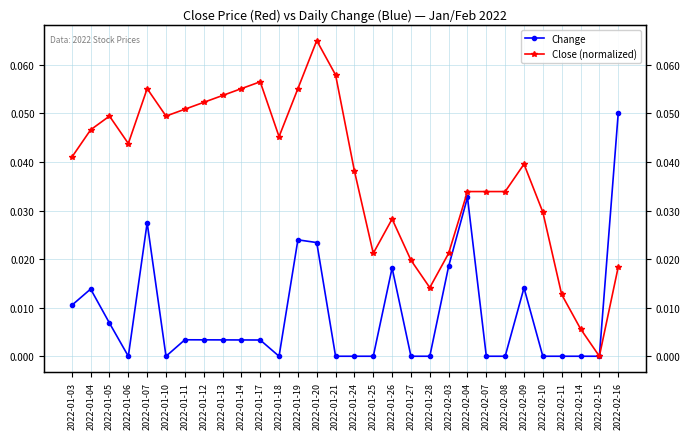

Which category has the highest value in the Change series?

2022-02-16